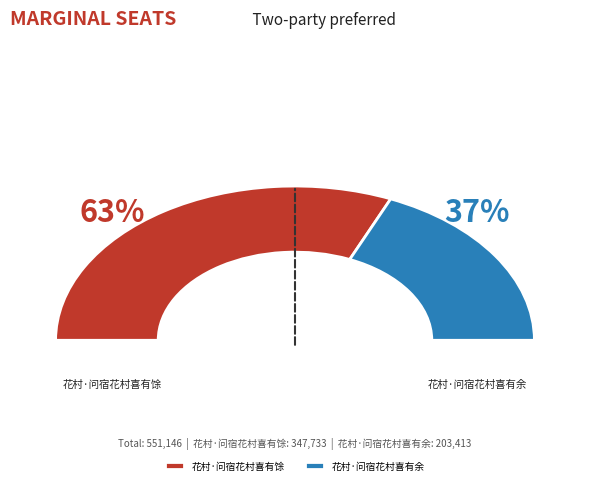

What is the ratio of the value at 花村·问宿花村喜有余 to the value at 花村·问宿花村喜有馀?

0.6